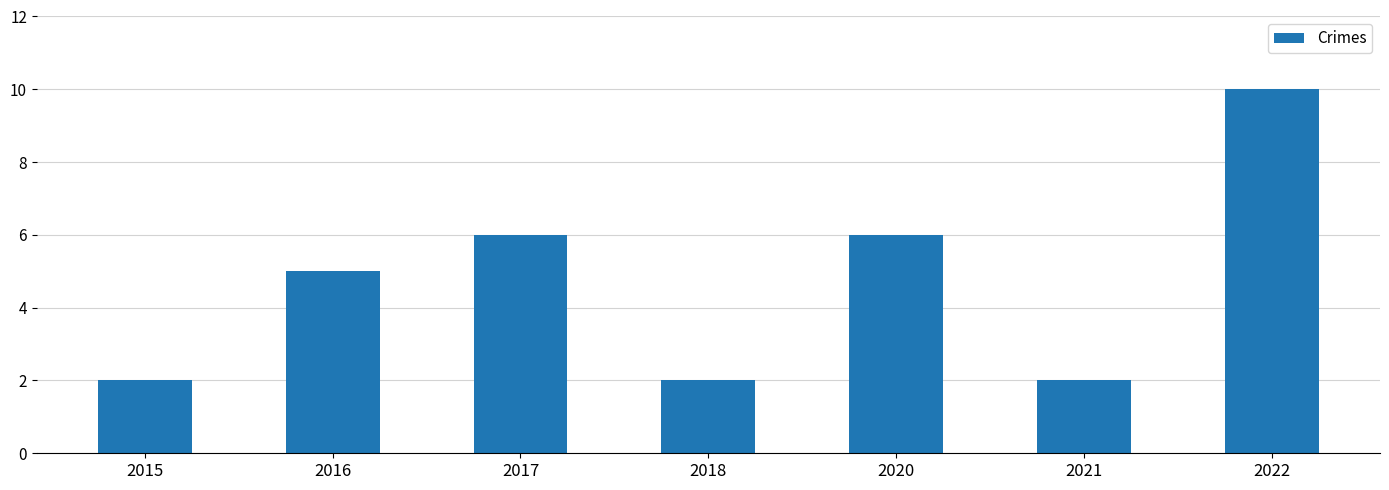

What is the greatest value displayed?

10